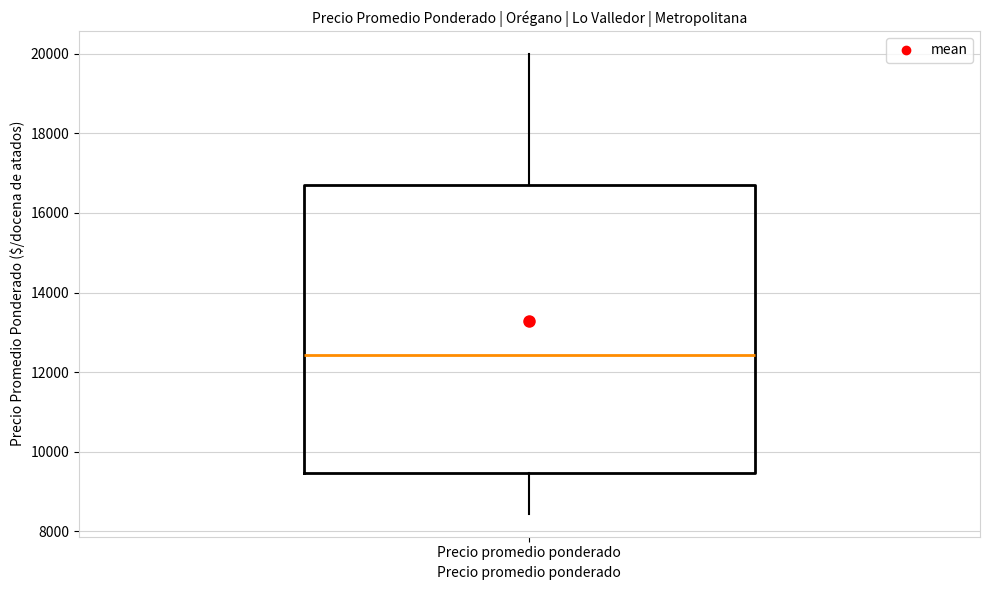

Transcribe this box plot: give where the median line is, the range the box spans, and where the two whiskers end, as read against the y-axis. The values are not printed on the chart, so give them approximately, as read against the axis.

median 12400, box 9400 to 16600, whiskers 8400 to 20000